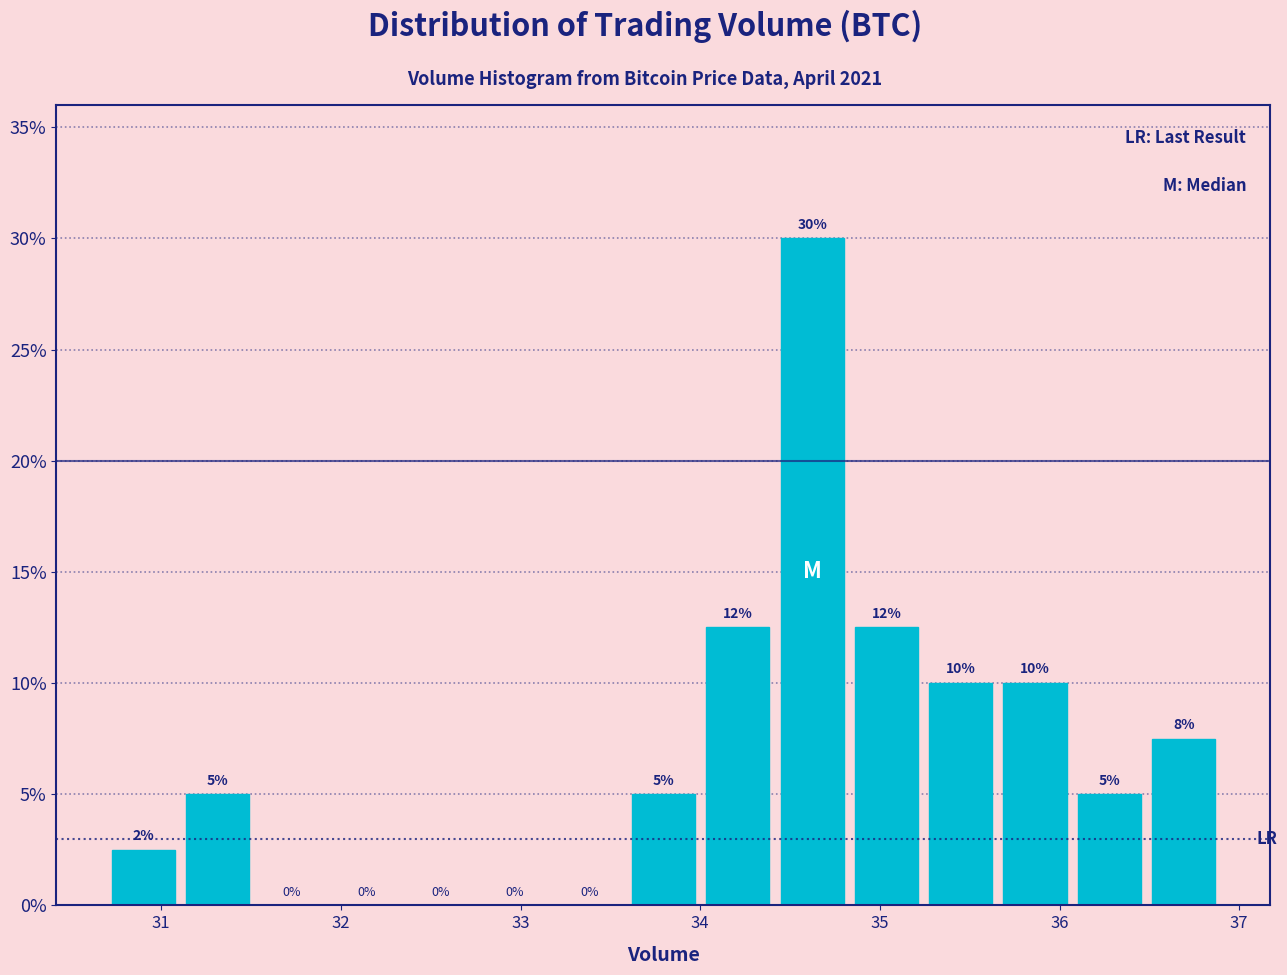

Which range on the x-axis has the tallest bar?

34.4 to 34.8